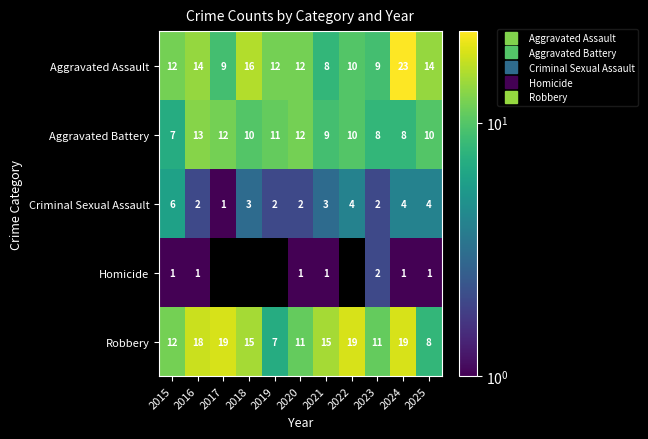

What is the difference between the second highest and second lowest values in the Homicide series?

1